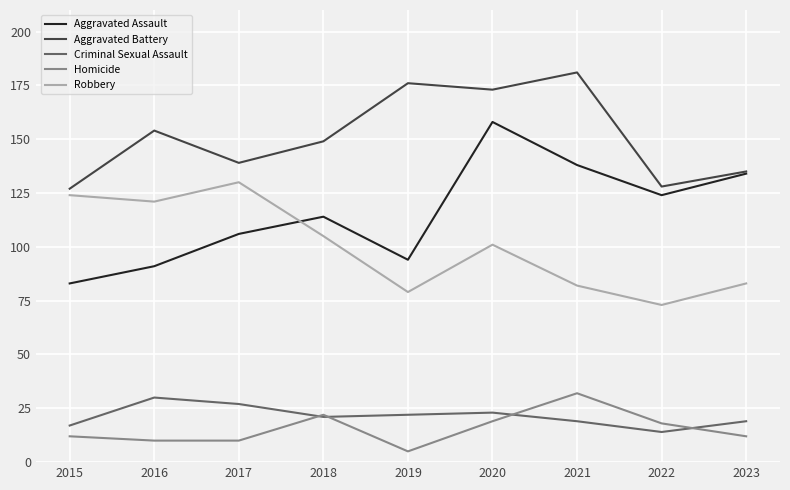

What is the maximum value for Criminal Sexual Assault?

30